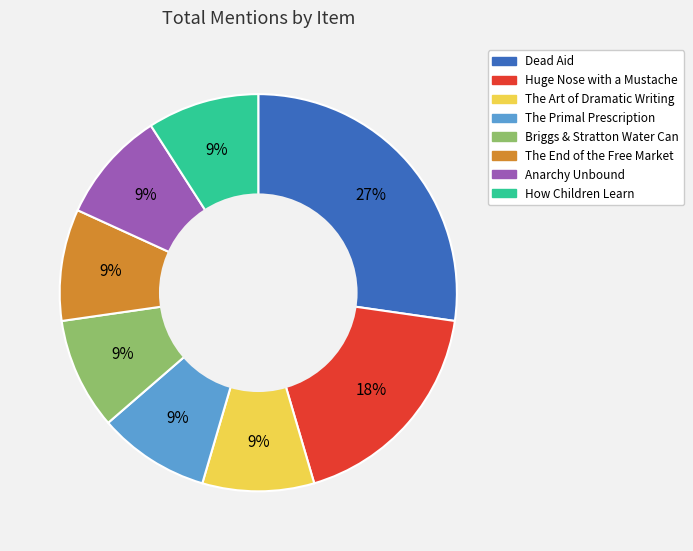

Count the number of slices in the pie.

8